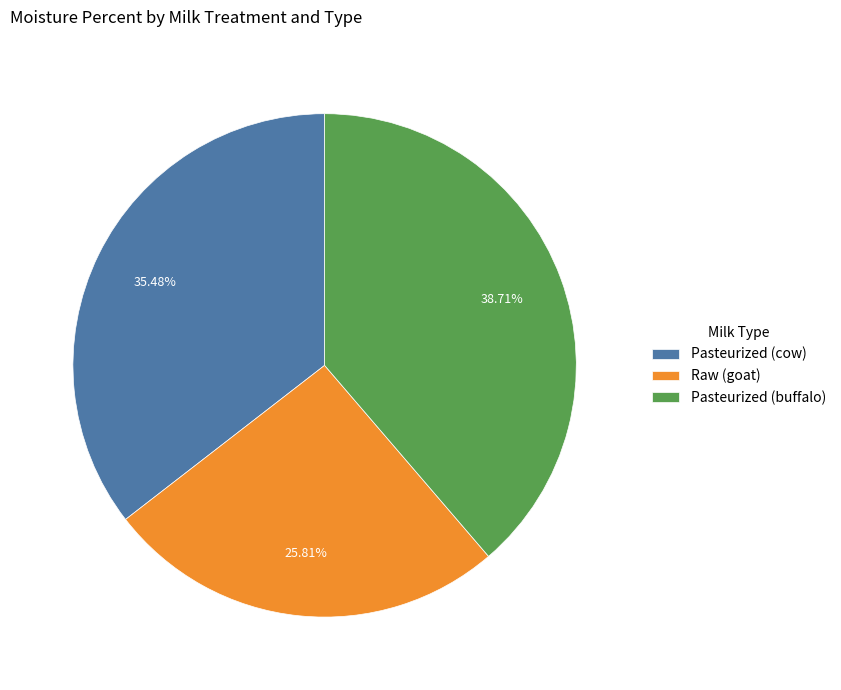

What portion of the pie excludes Pasteurized (cow)?

64.5%